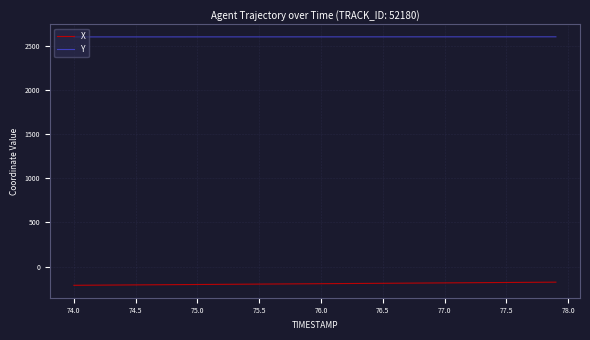

Which series has the largest range (max minus min)?

X